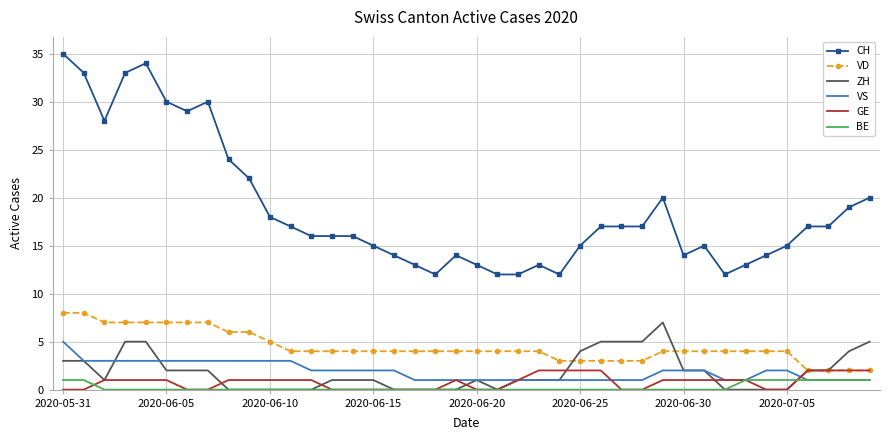

Which series has the widest spread of values?

CH